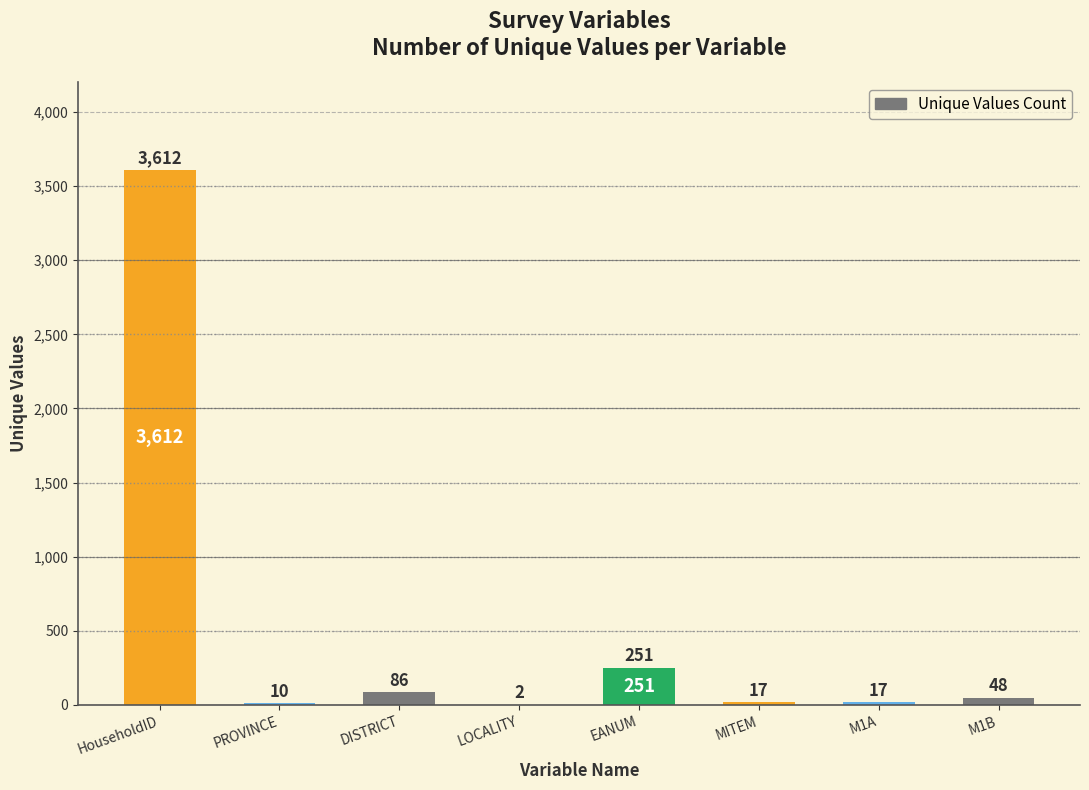

Is it true that the value at M1B is 48?

True